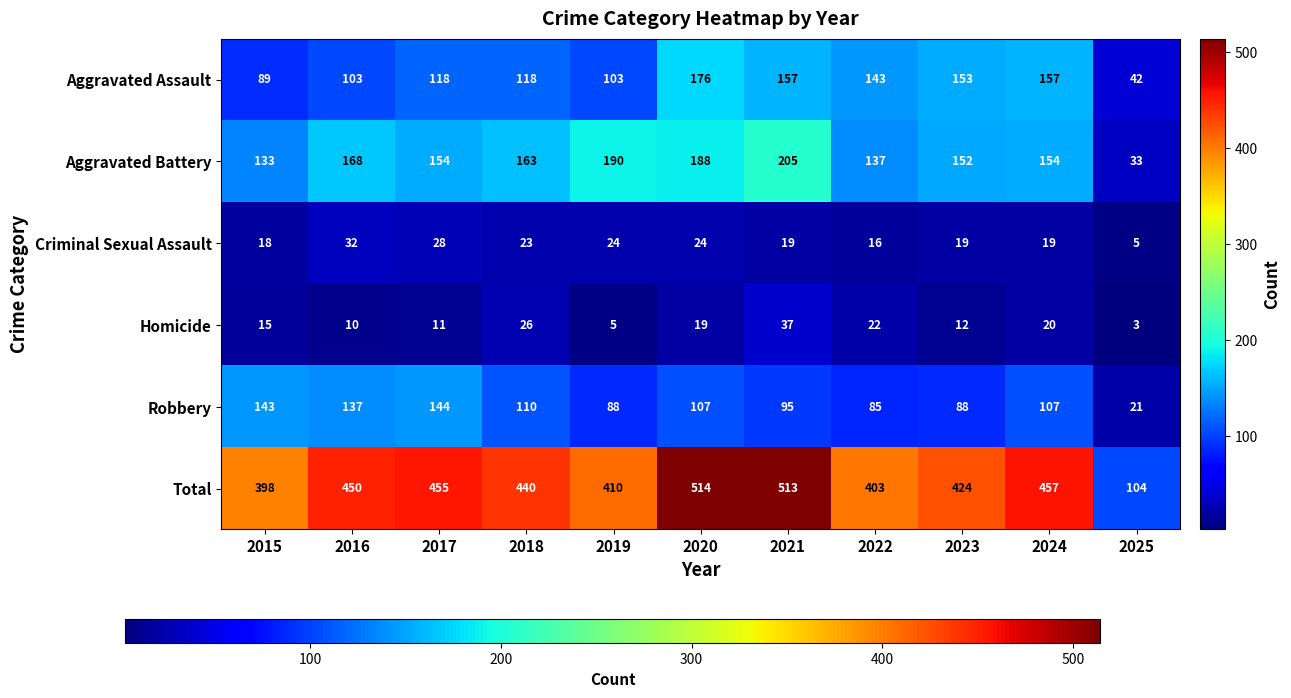

What is the difference between the Total values at 2018 and 2019?

30